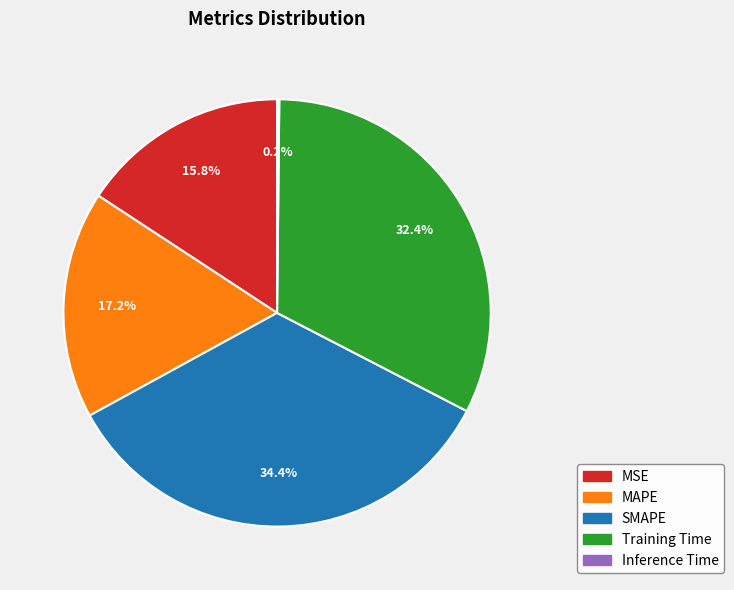

Approximately how many times larger is the value at MAPE compared to Training Time?

0.5